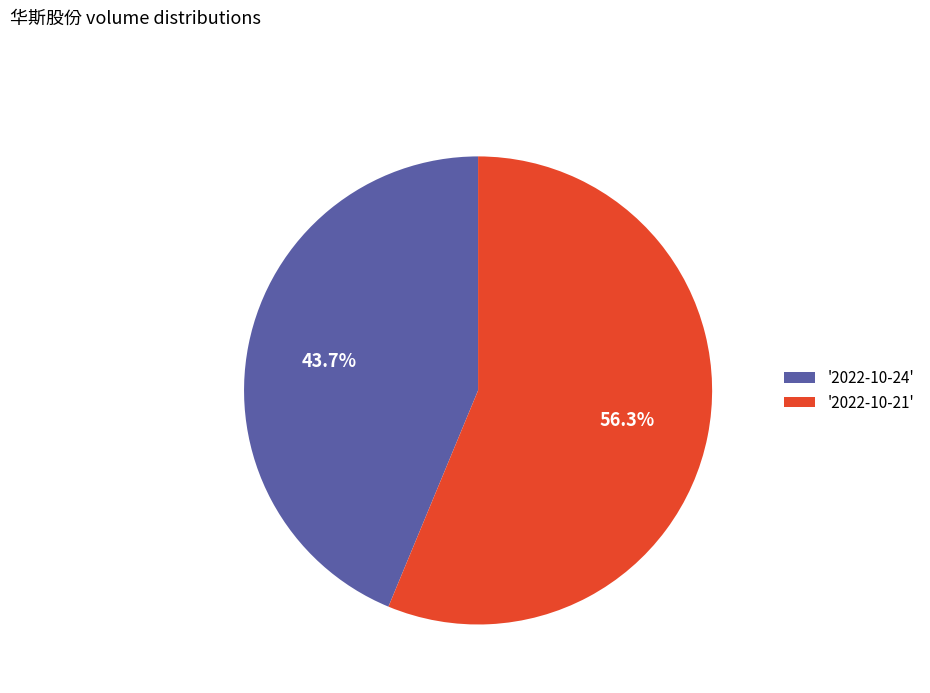

Rank the categories by value from lowest to highest.

'2022-10-24', '2022-10-21'